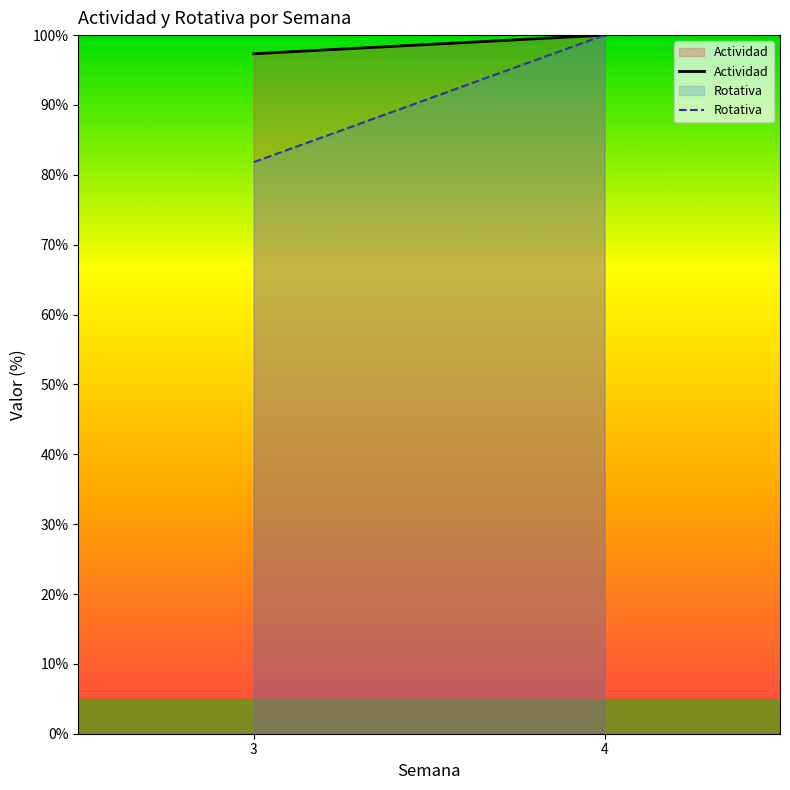

List the series in order of their overall mean, lowest first.

Rotativa, Actividad